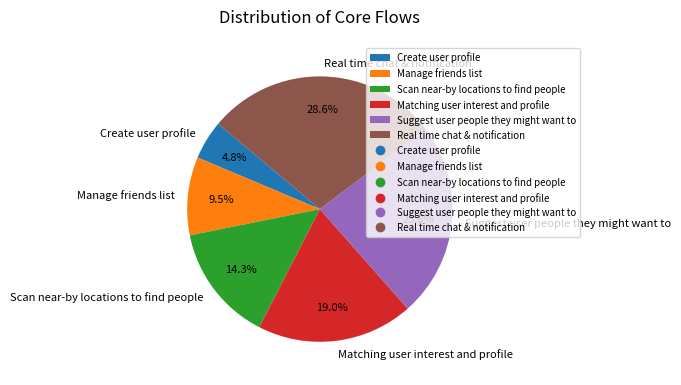

Is there any slice that represents more than half of the pie?

No